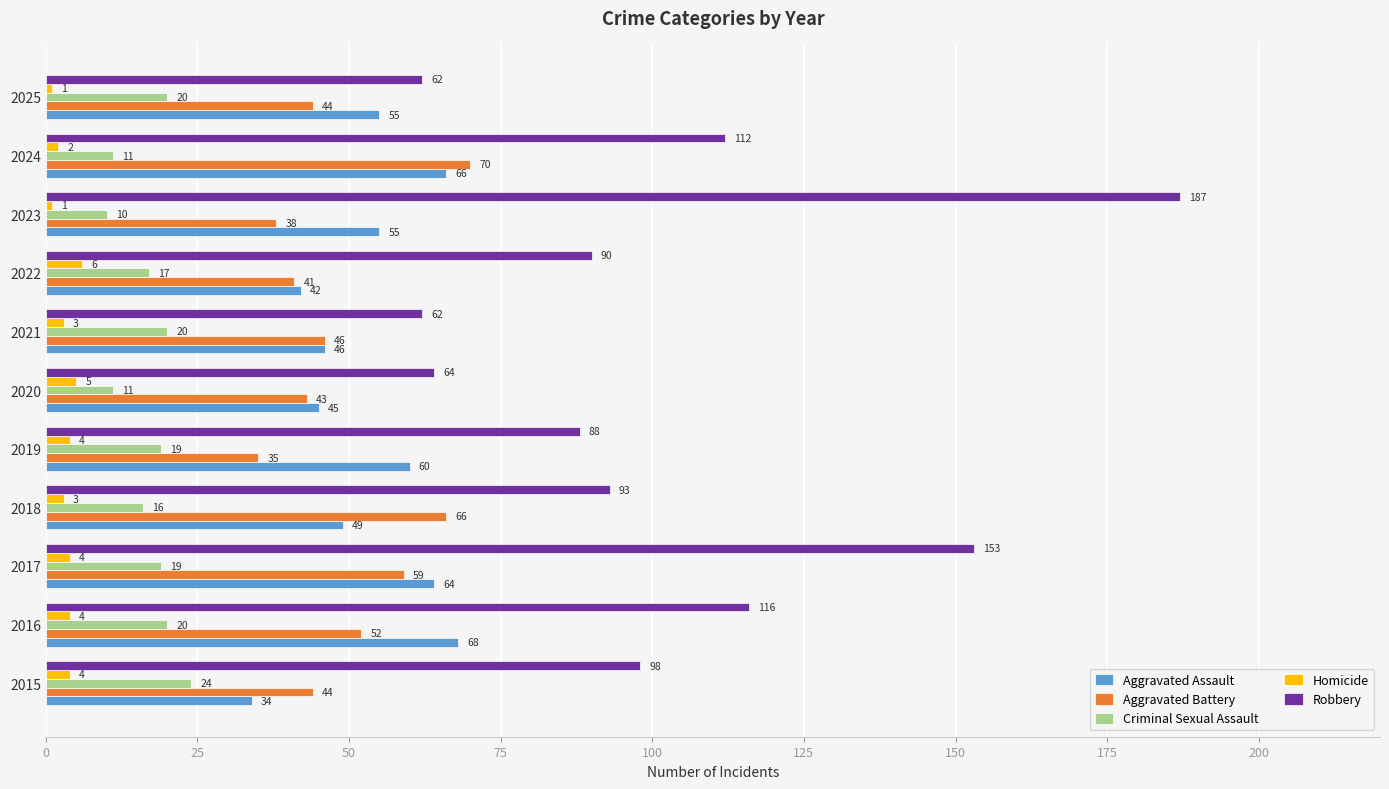

What is the total value across all series at 2018?

227